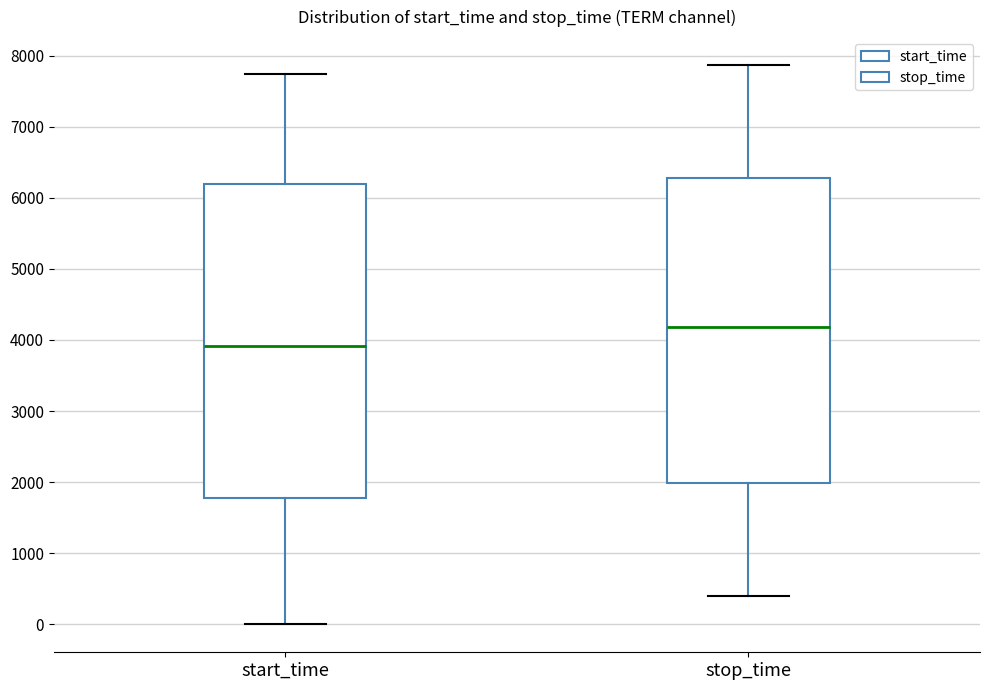

Reading left to right, read every box against the y-axis: the position of its median line, the range the box covers, and the ends of its whiskers. The values are not printed on the chart, so give them approximately, as read against the axis.

start_time: median 3900, box 1800 to 6200, whiskers 0 to 7700
stop_time: median 4200, box 2000 to 6300, whiskers 400 to 7900